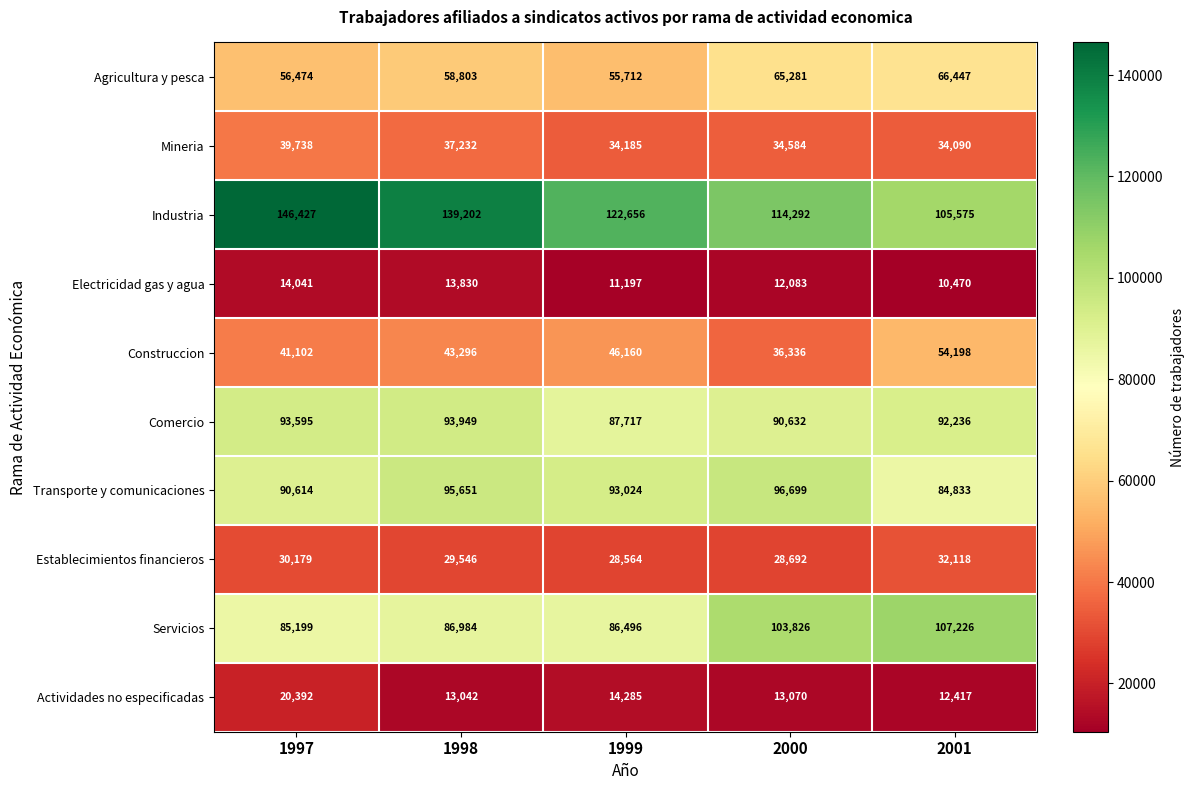

What is the minimum value for Transporte y comunicaciones?

84833